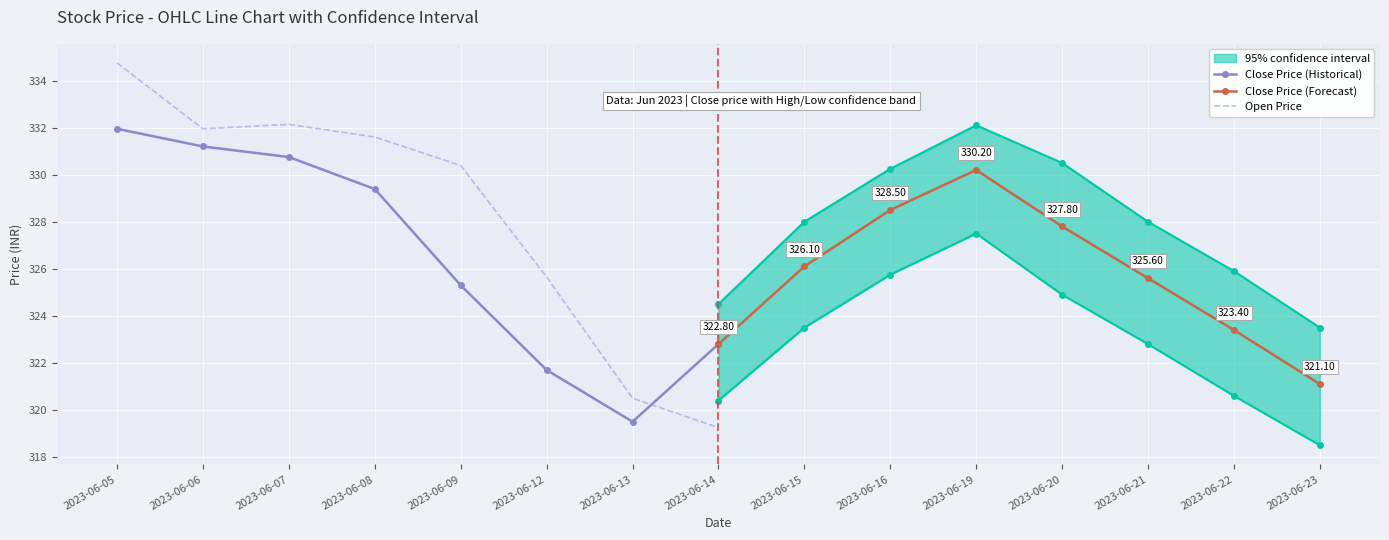

True or false: Close Price (Forecast) has more than 0 points higher than both neighbors.

True